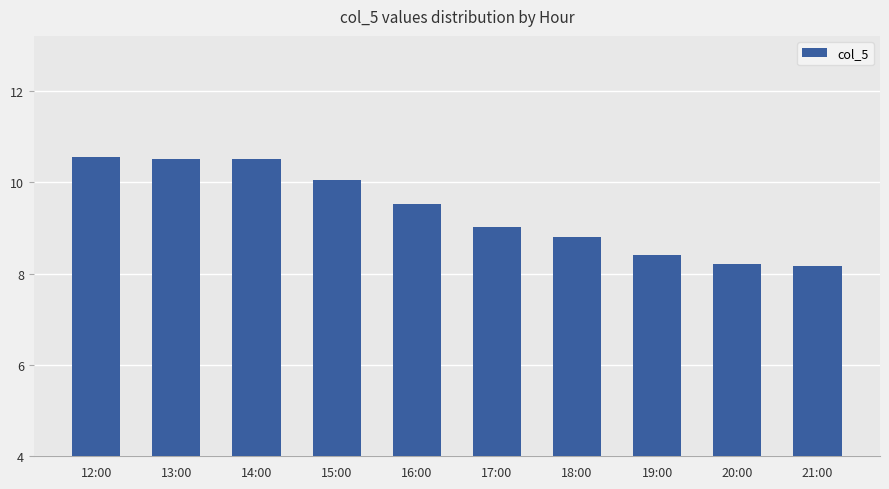

Where does the data first go above 9?

12:00